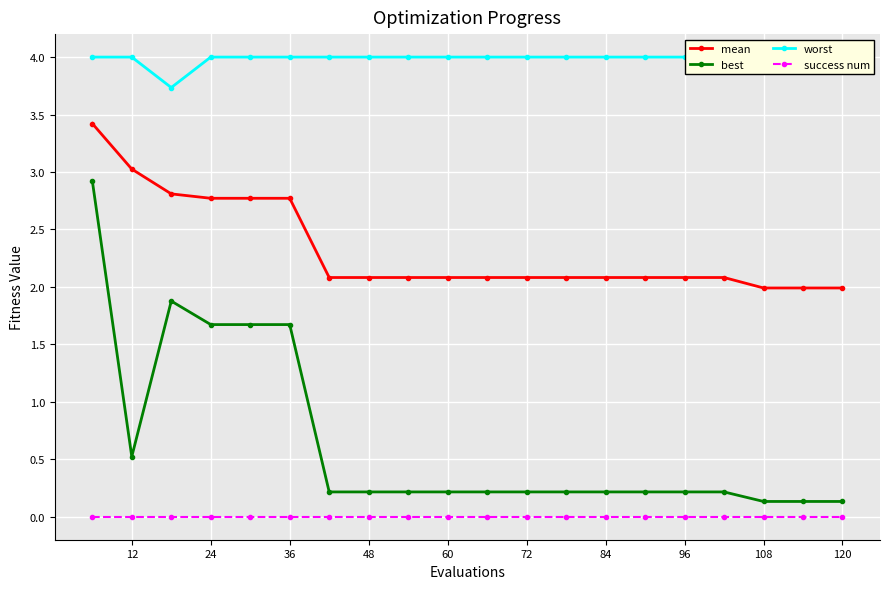

The value of best at 24 is 1.7. True or false?

True